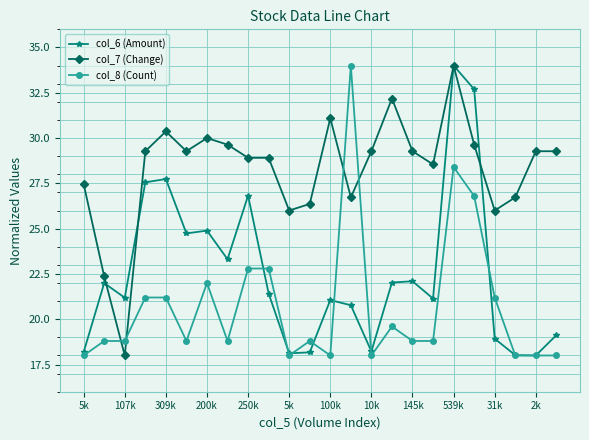

Which series ends up on top after the final intersection of col_8 (Count) and col_7 (Change)?

col_7 (Change)